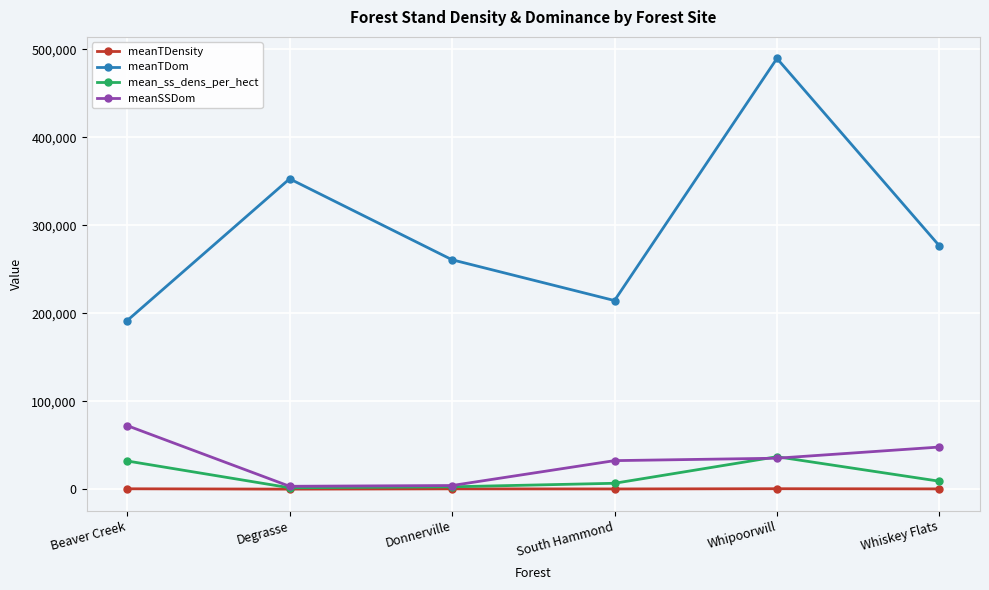

Which series changed the most between South Hammond and Whipoorwill?

meanTDom